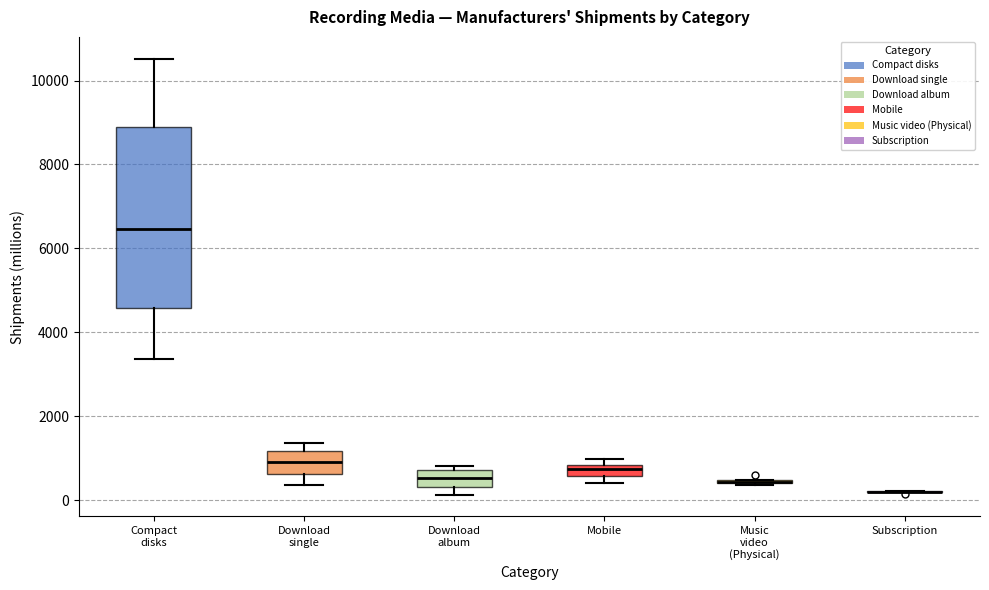

Which box is the tallest, from its lower edge to its upper edge?

Compact disks